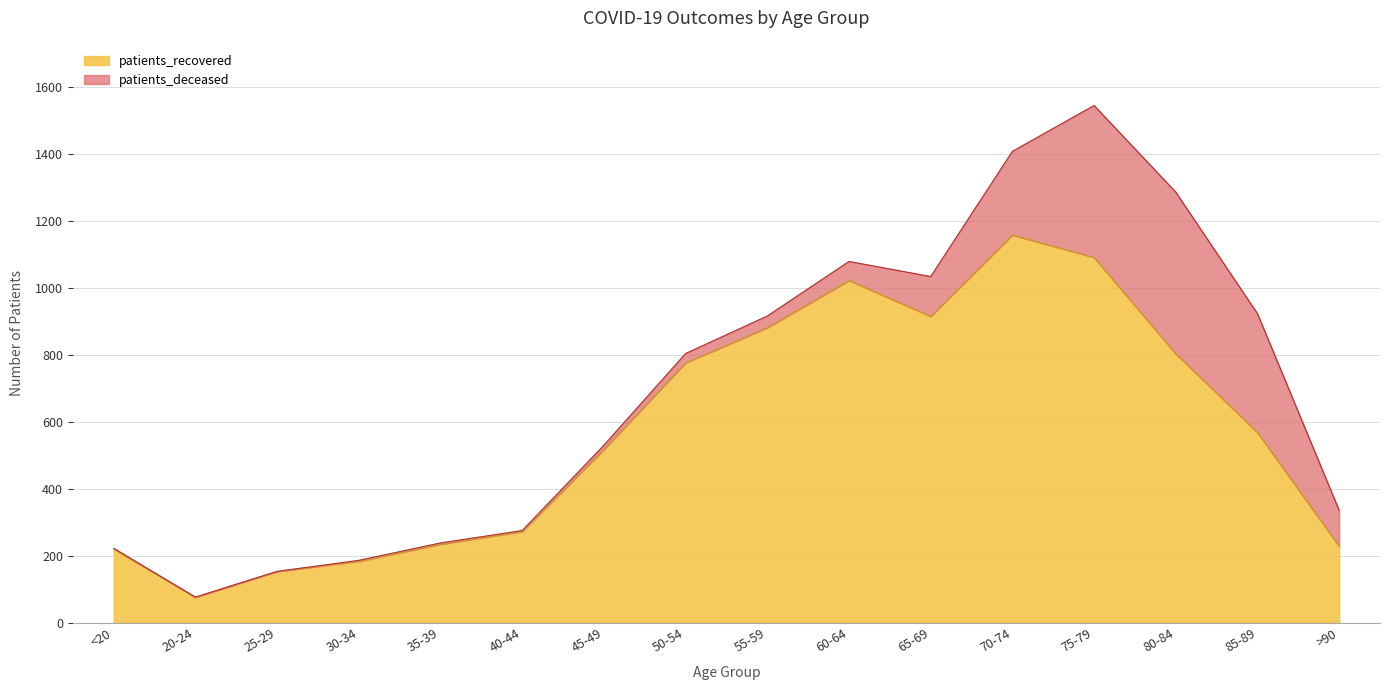

True or false: the data shows 803 at 80-84.

True